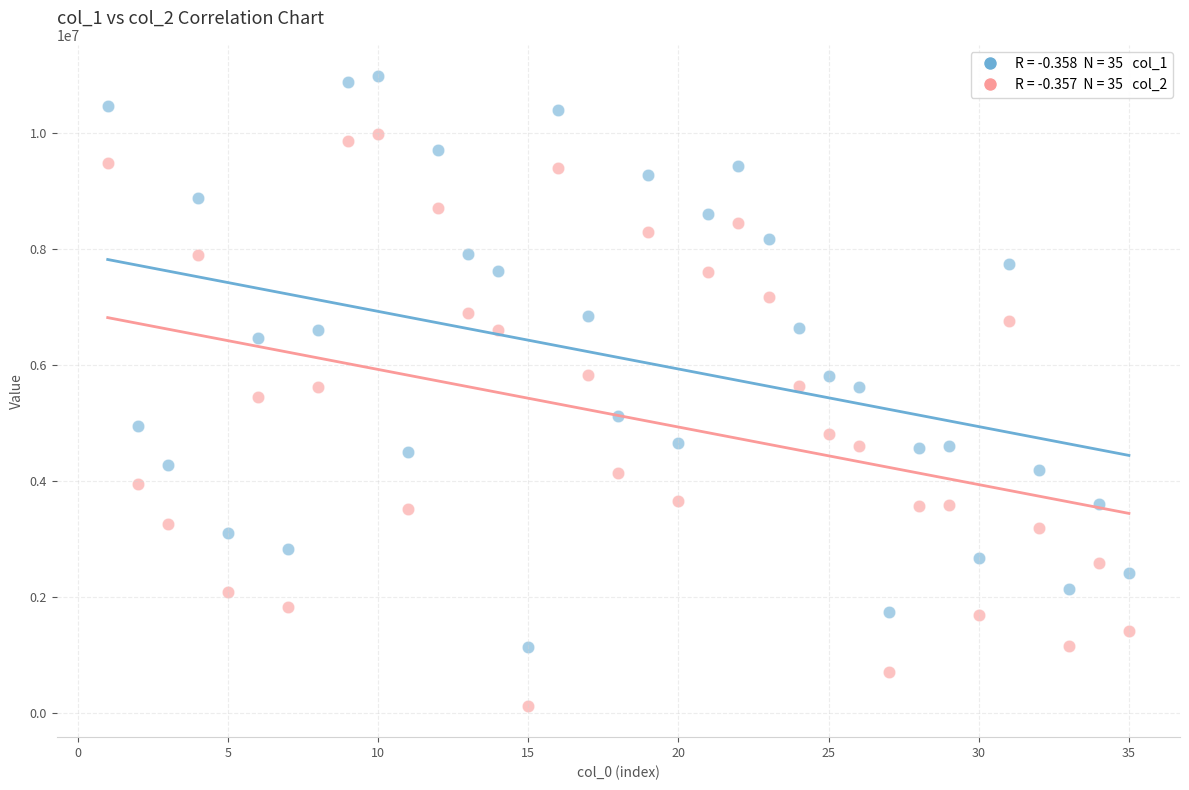

Across all data points, what is the range of Y values (max minus min)?

10849595